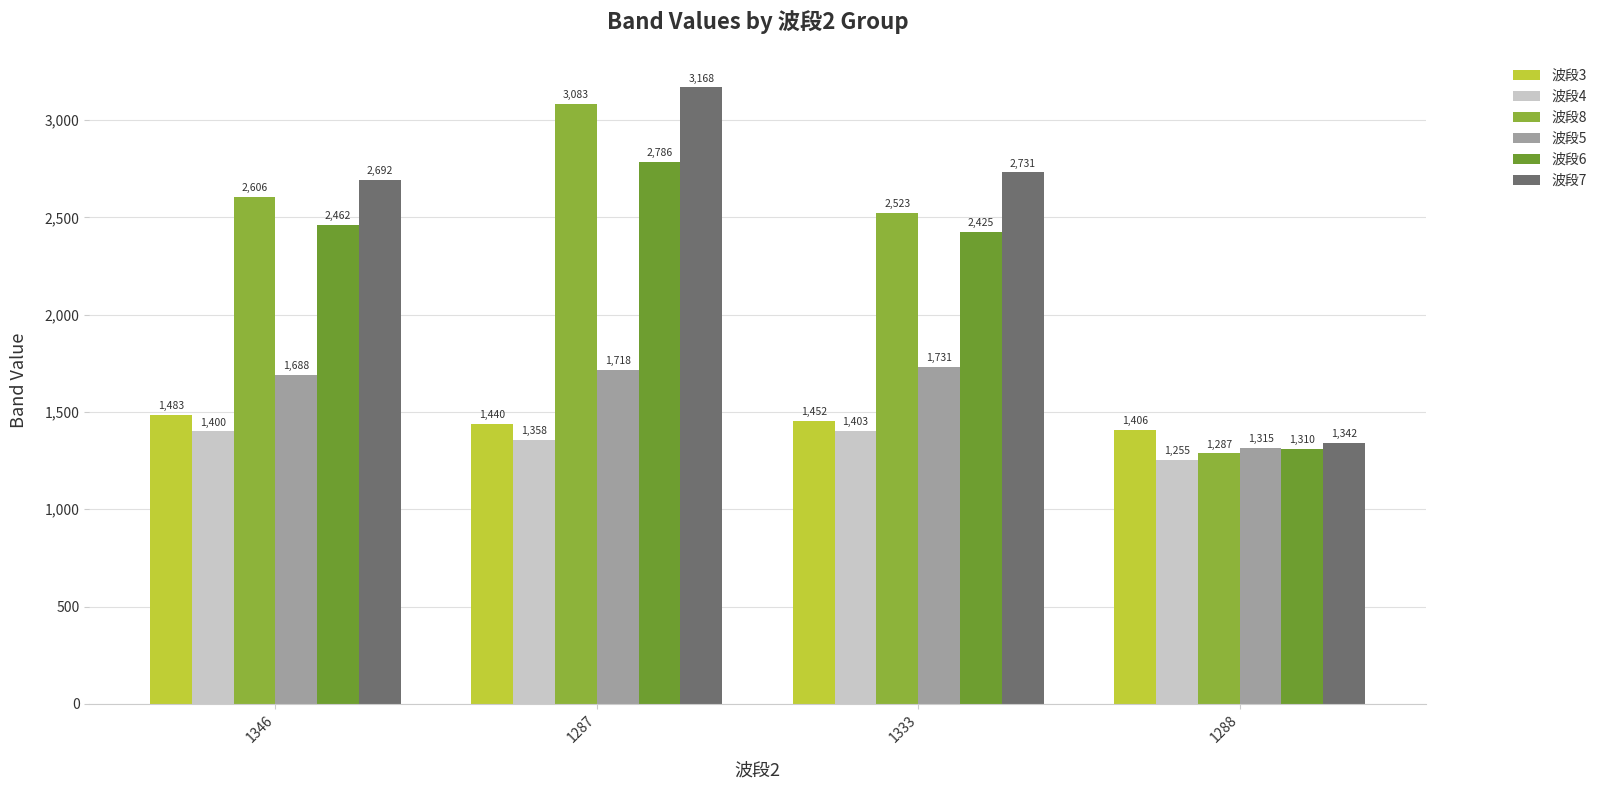

At which category is the sum across all series the highest?

1287